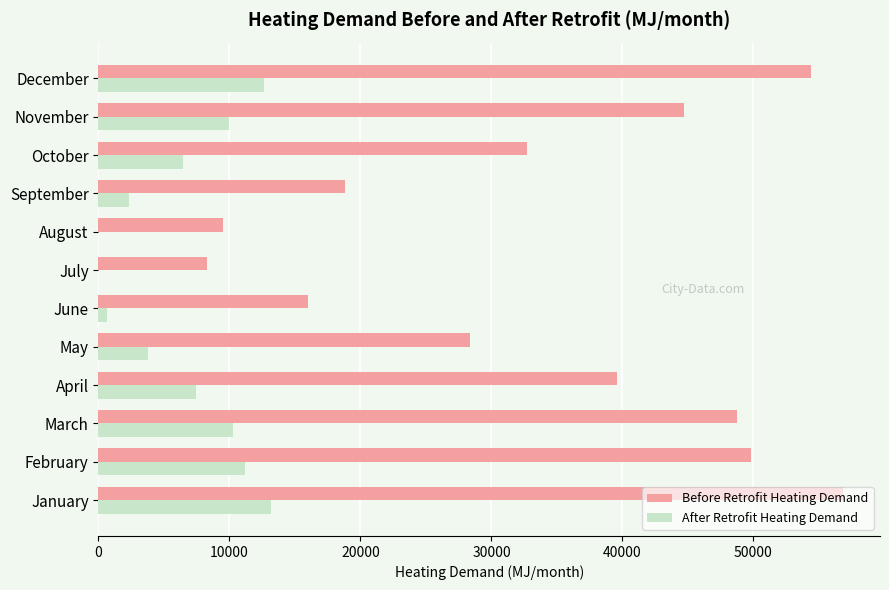

What is the sum of the After Retrofit Heating Demand values at September and December?

14967.5